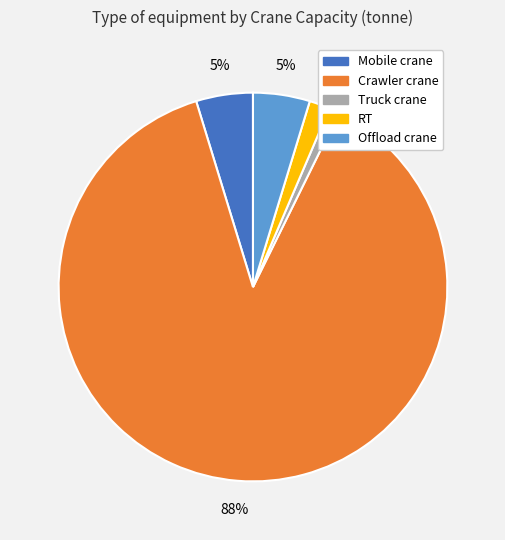

Is the sum of Mobile crane and Offload crane greater than half?

No